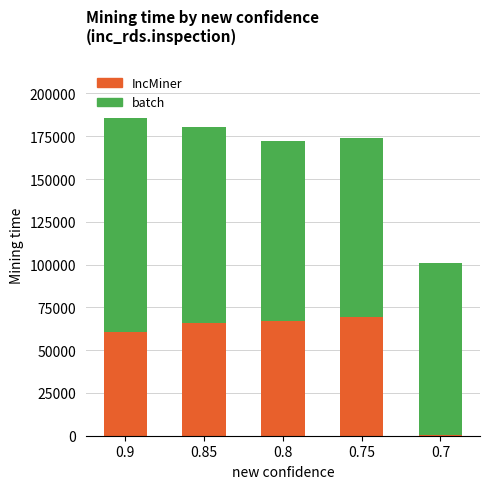

The value of IncMiner at 0.85 is 92426. True or false?

False